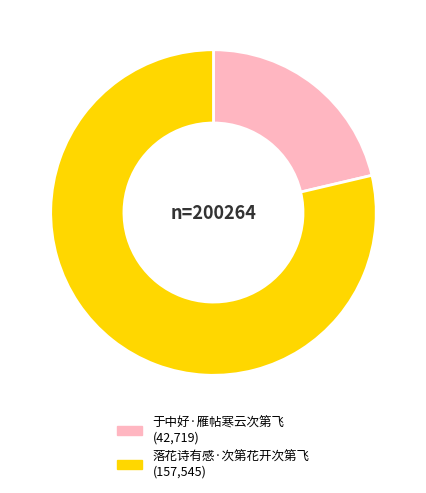

Rank the categories by value from highest to lowest.

落花诗有感·次第花开次第飞, 于中好·雁帖寒云次第飞